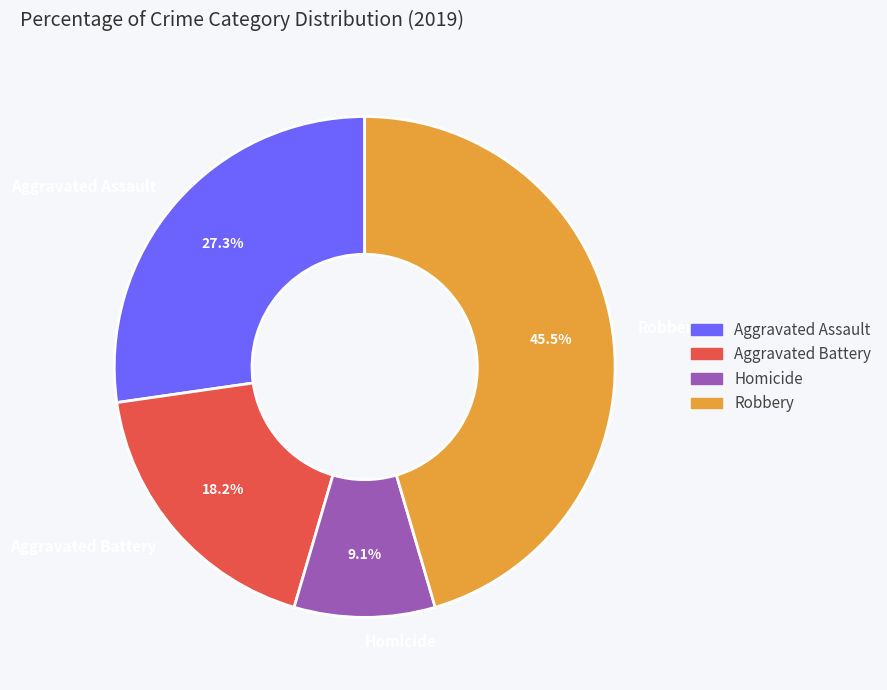

Does Homicide represent more than half of the total?

No